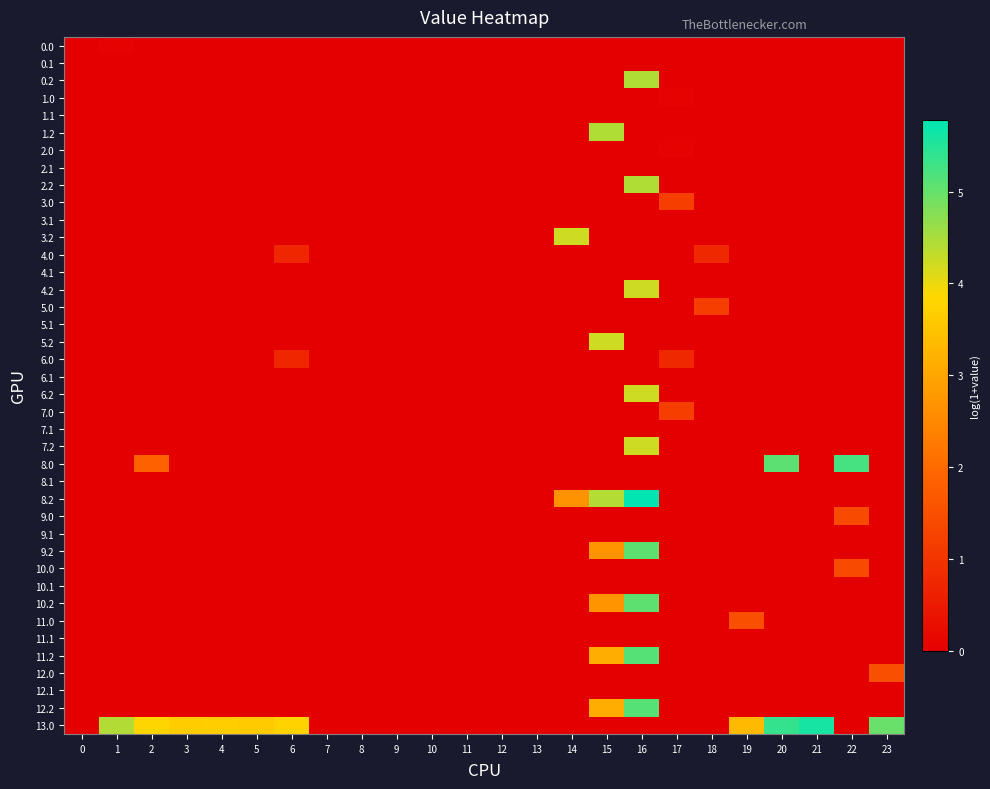

What is the total value across all series at 6?

5.2